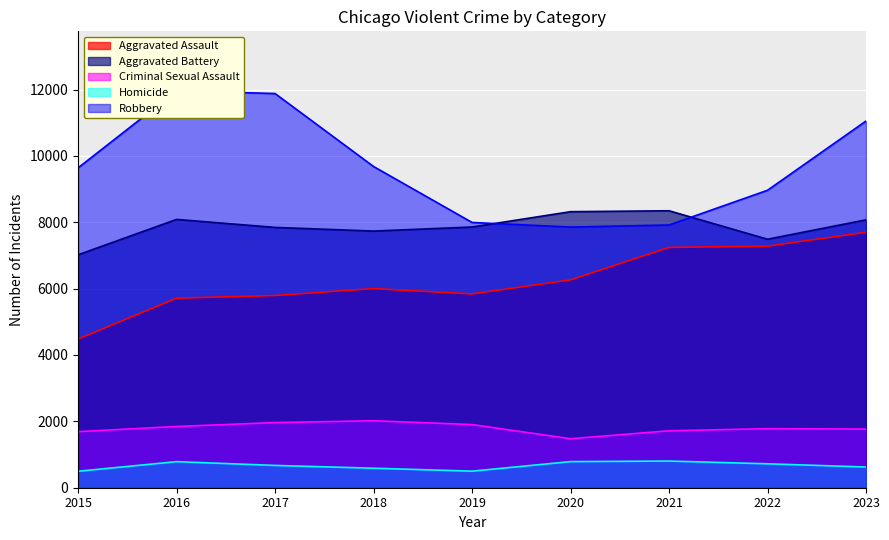

True or false: Homicide has a value of 787 at 2020.

True